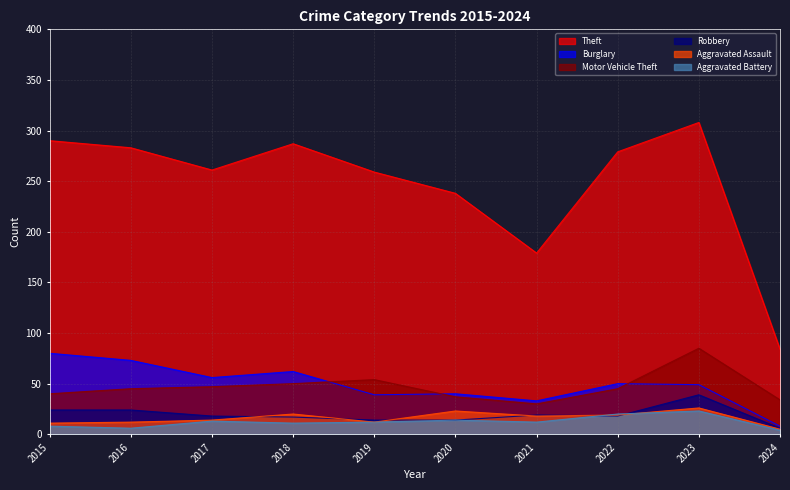

Read the Aggravated Battery value at 2023.

23